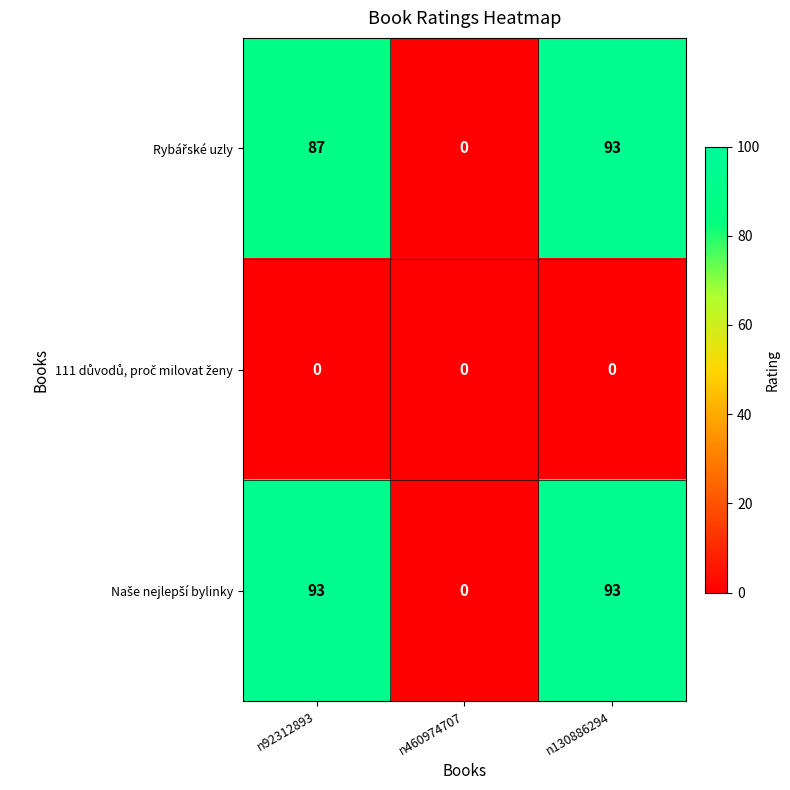

What is the total value across all series at n130886294?

186